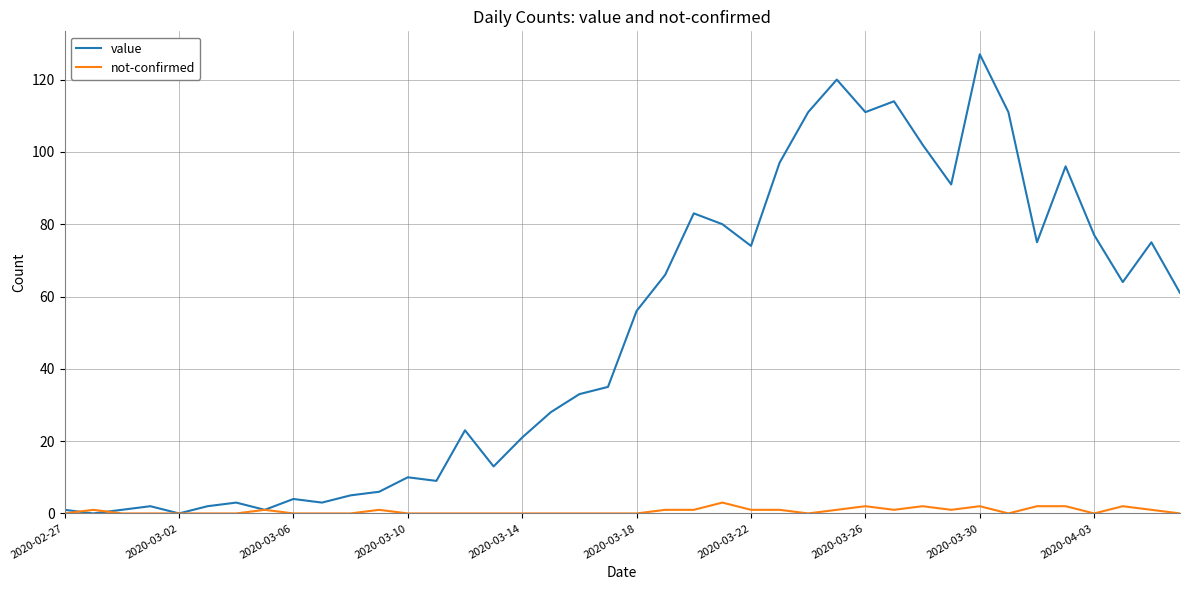

What is the difference between the second highest and second lowest values in the not-confirmed series?

2